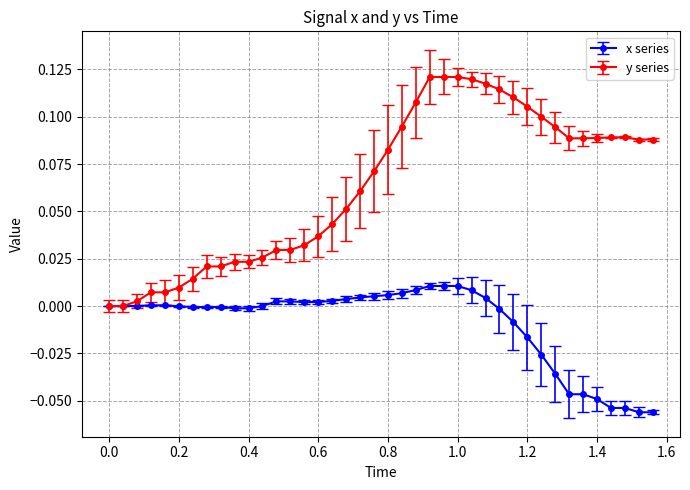

Rank the series by their average value, from lowest to highest.

x series, y series